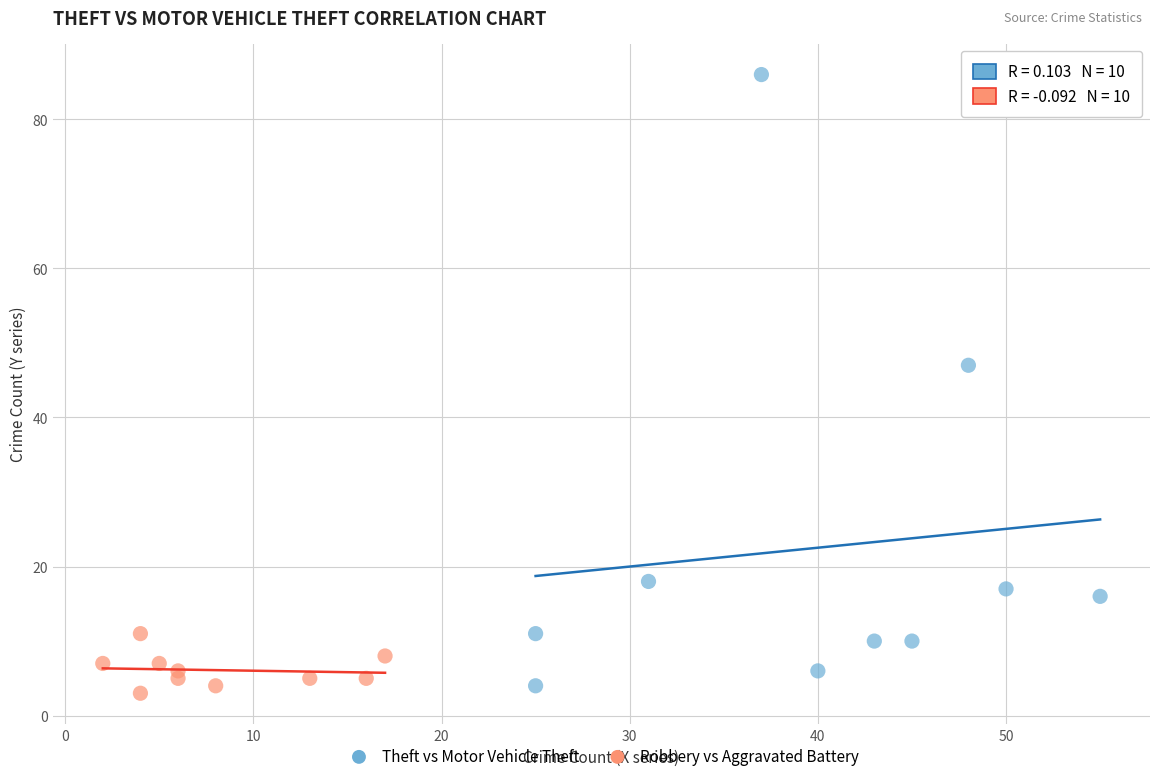

Which series contains the highest Y value?

Theft vs Motor Vehicle Theft